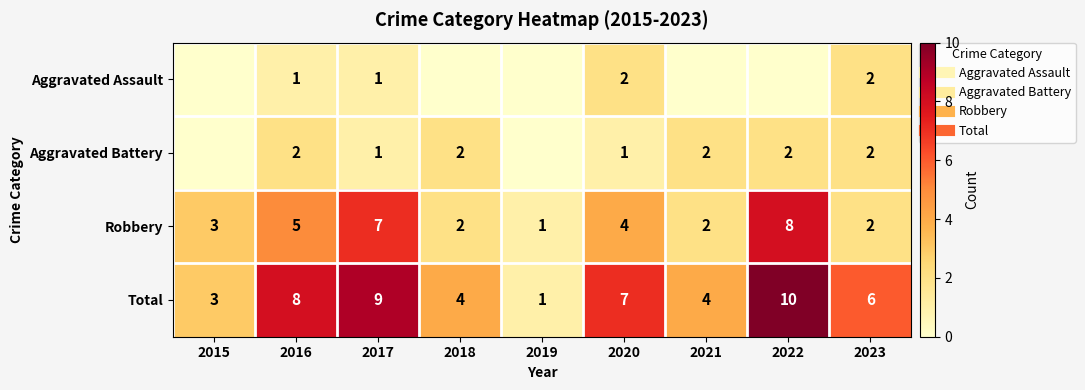

Count the Aggravated Battery values in the range 1 to 2.

7